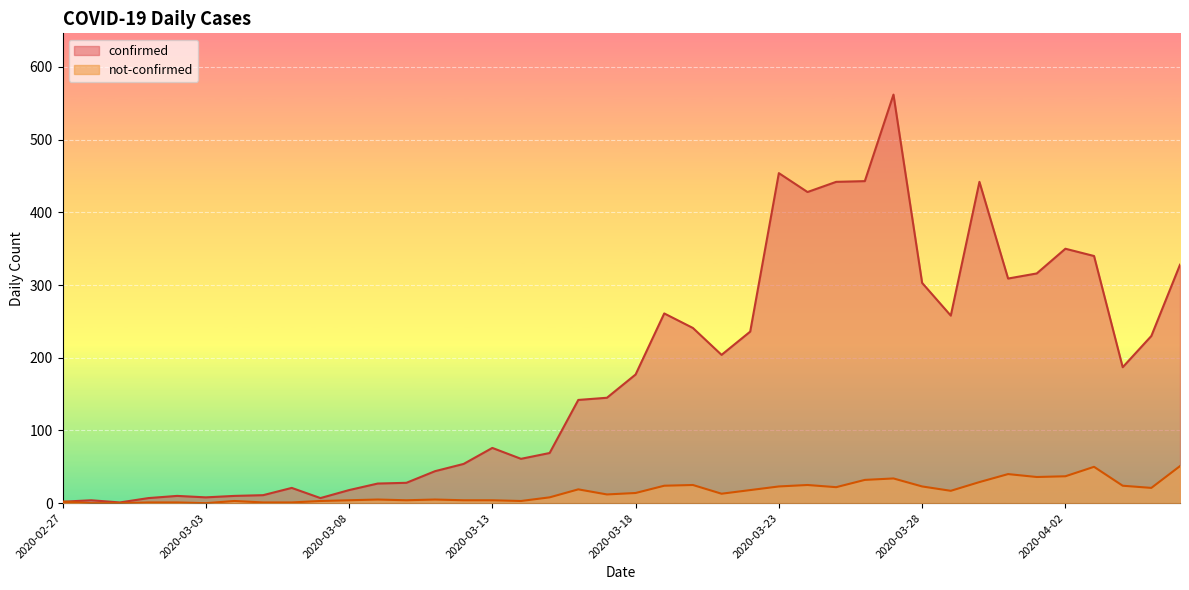

What are all the series names shown in the legend?

confirmed, not-confirmed